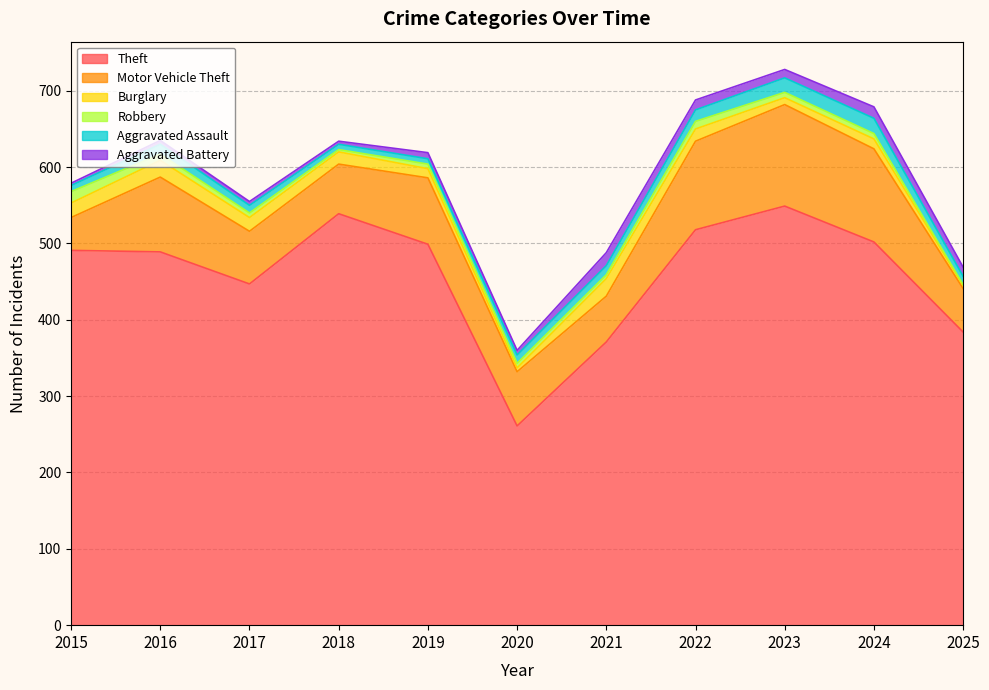

True or false: Aggravated Assault has a value of 11 at 2025.

True